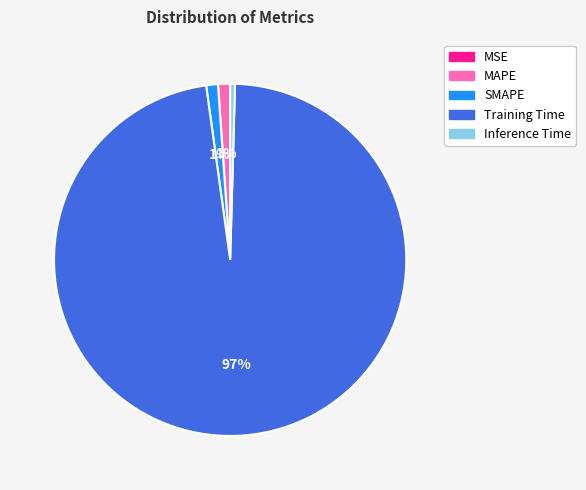

Does Training Time represent more than half of the total?

Yes